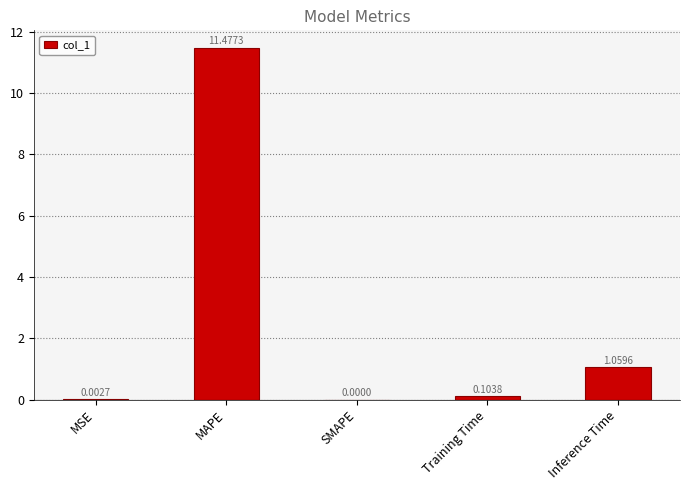

What is the change in value from MAPE to Training Time?

-11.4